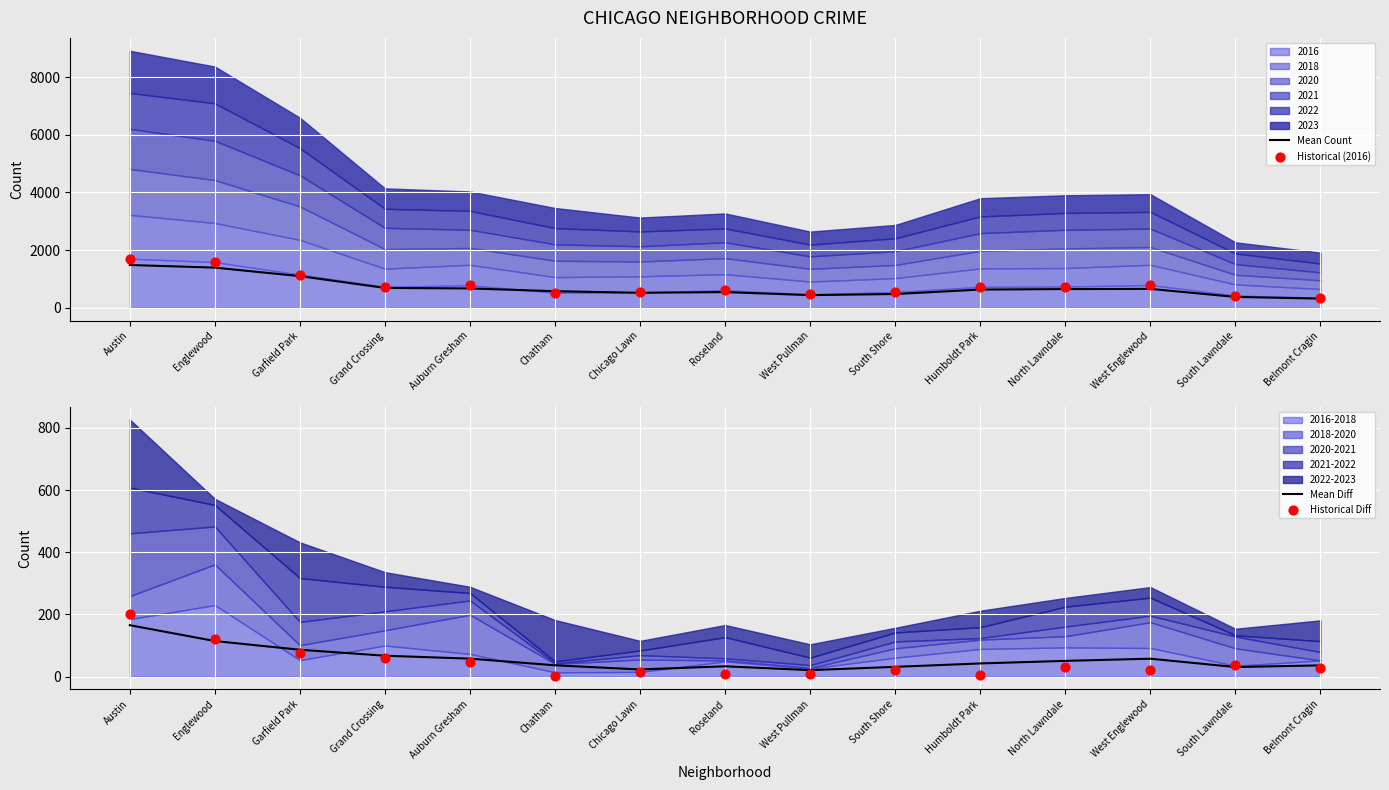

Which series has the largest total across all categories?

Historical (2016)